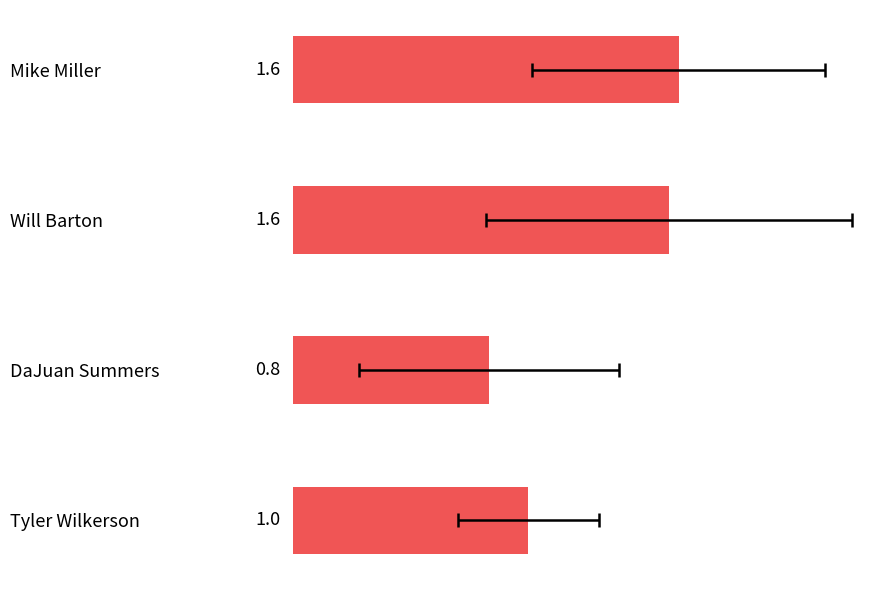

How many data points are above 1?

2